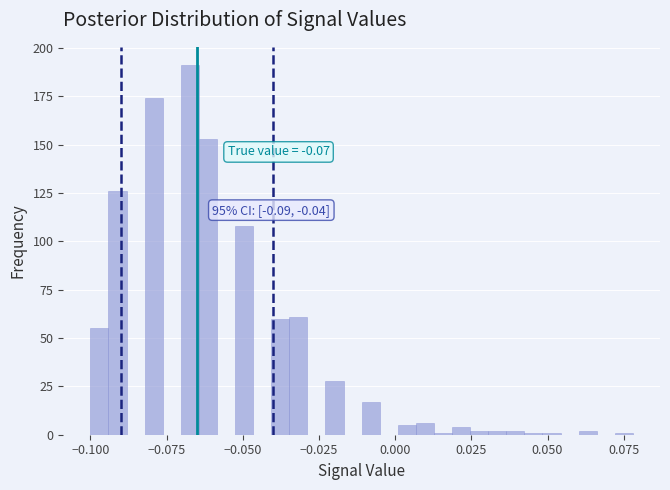

Read against the x-axis, roughly where is the centre of the tallest bar?

-0.065